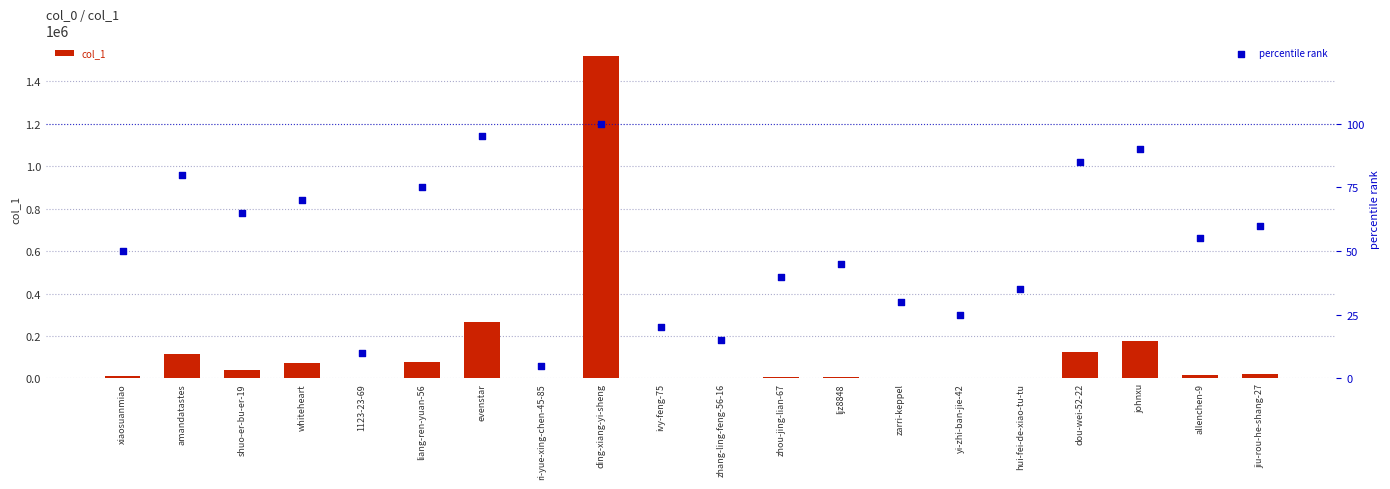

Is the value of percentile rank at whiteheart greater than the value of col_1 at shuo-er-bu-er-19?

No